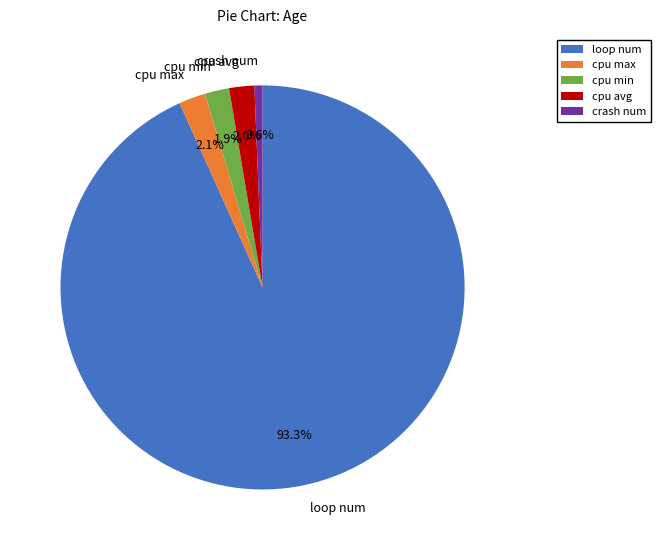

Which slice is the smallest?

crash num